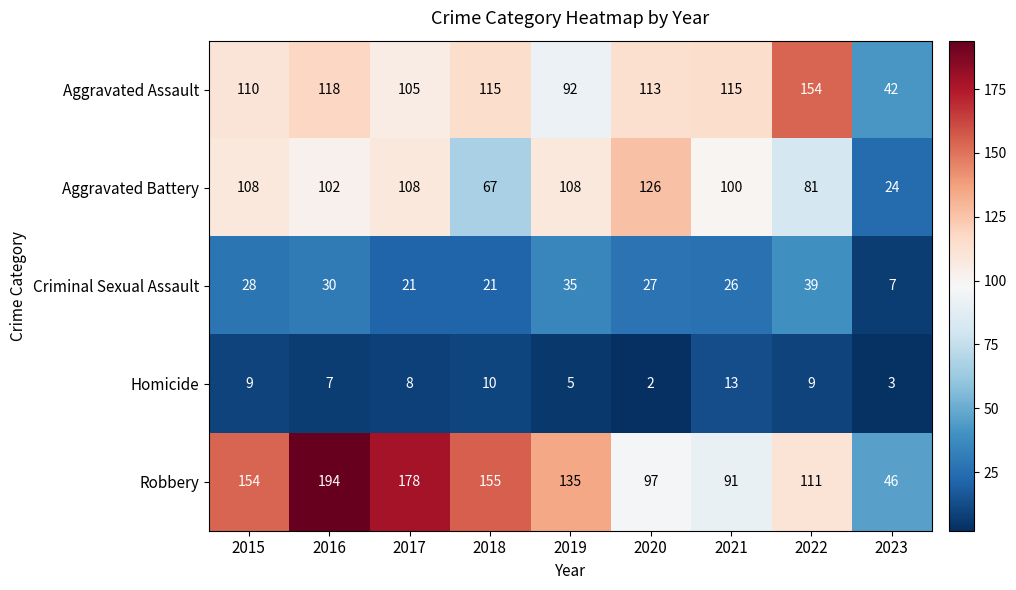

Rank the series by their maximum value, from lowest to highest.

Homicide, Criminal Sexual Assault, Aggravated Battery, Aggravated Assault, Robbery